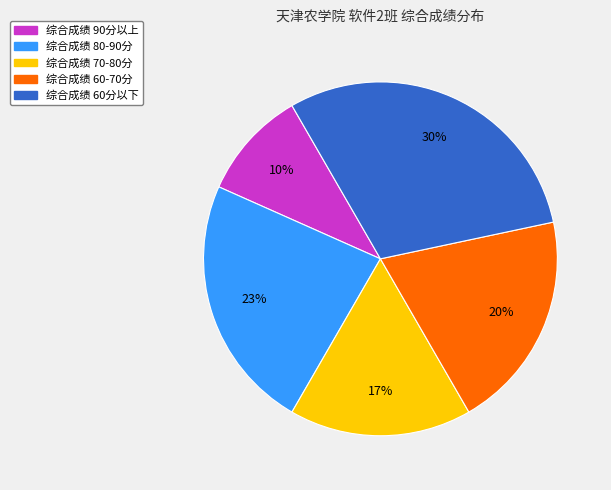

To the nearest percent, what is the difference between the largest and smallest slice percentages?

20%